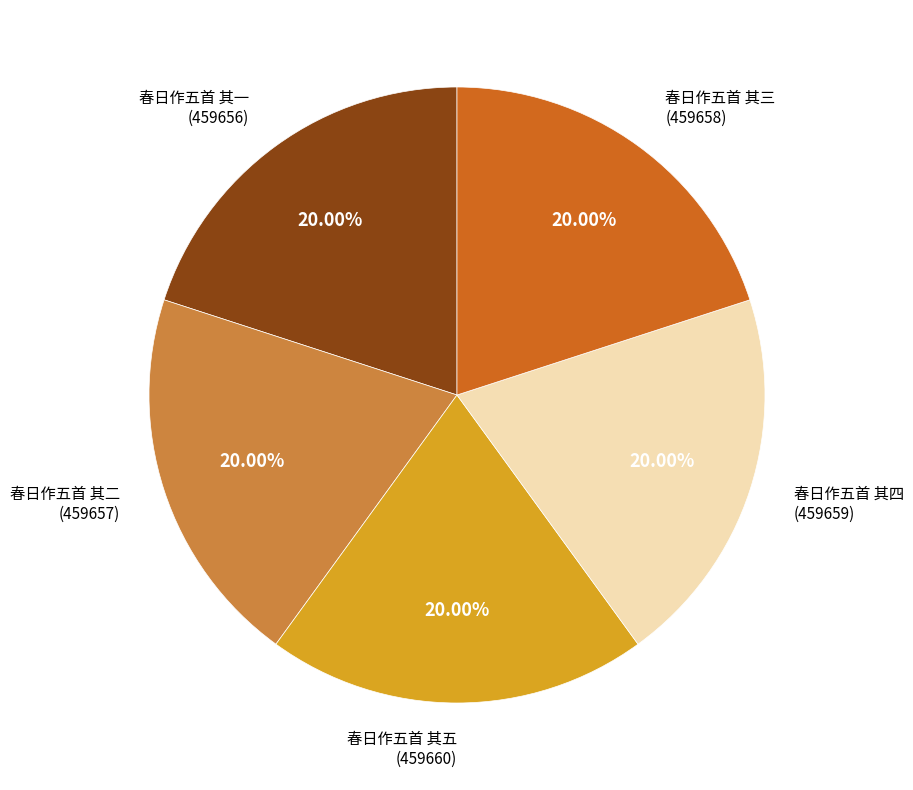

Is there any slice that represents more than half of the pie?

No